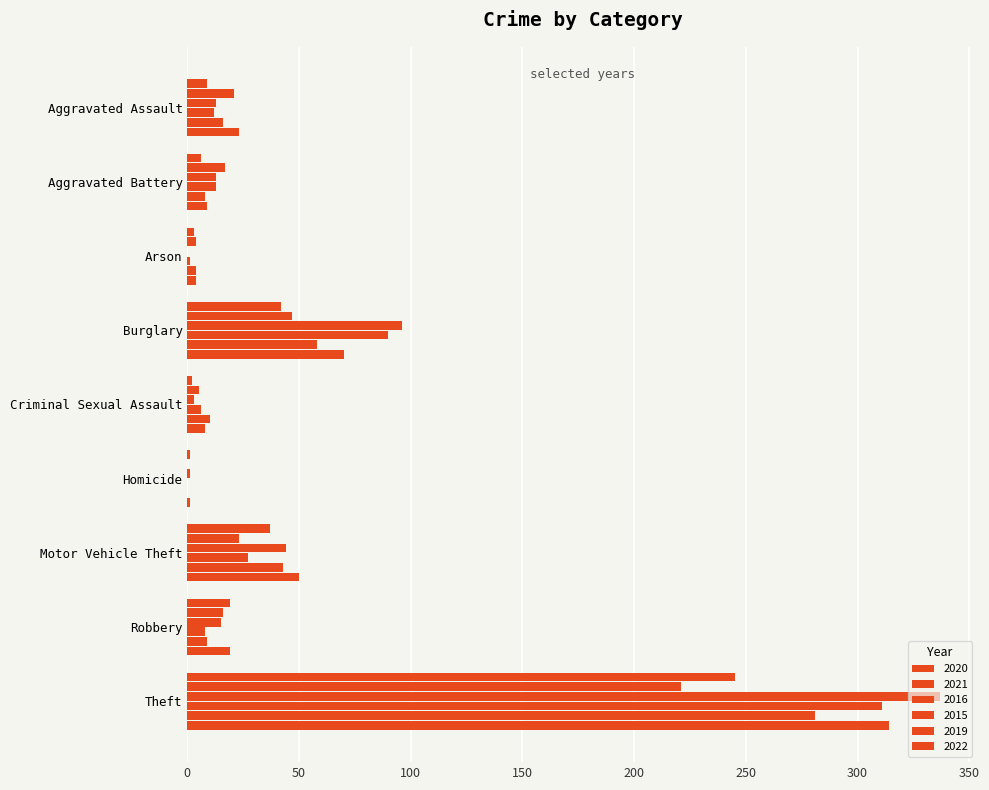

Read the 2019 value at Aggravated Assault.

16